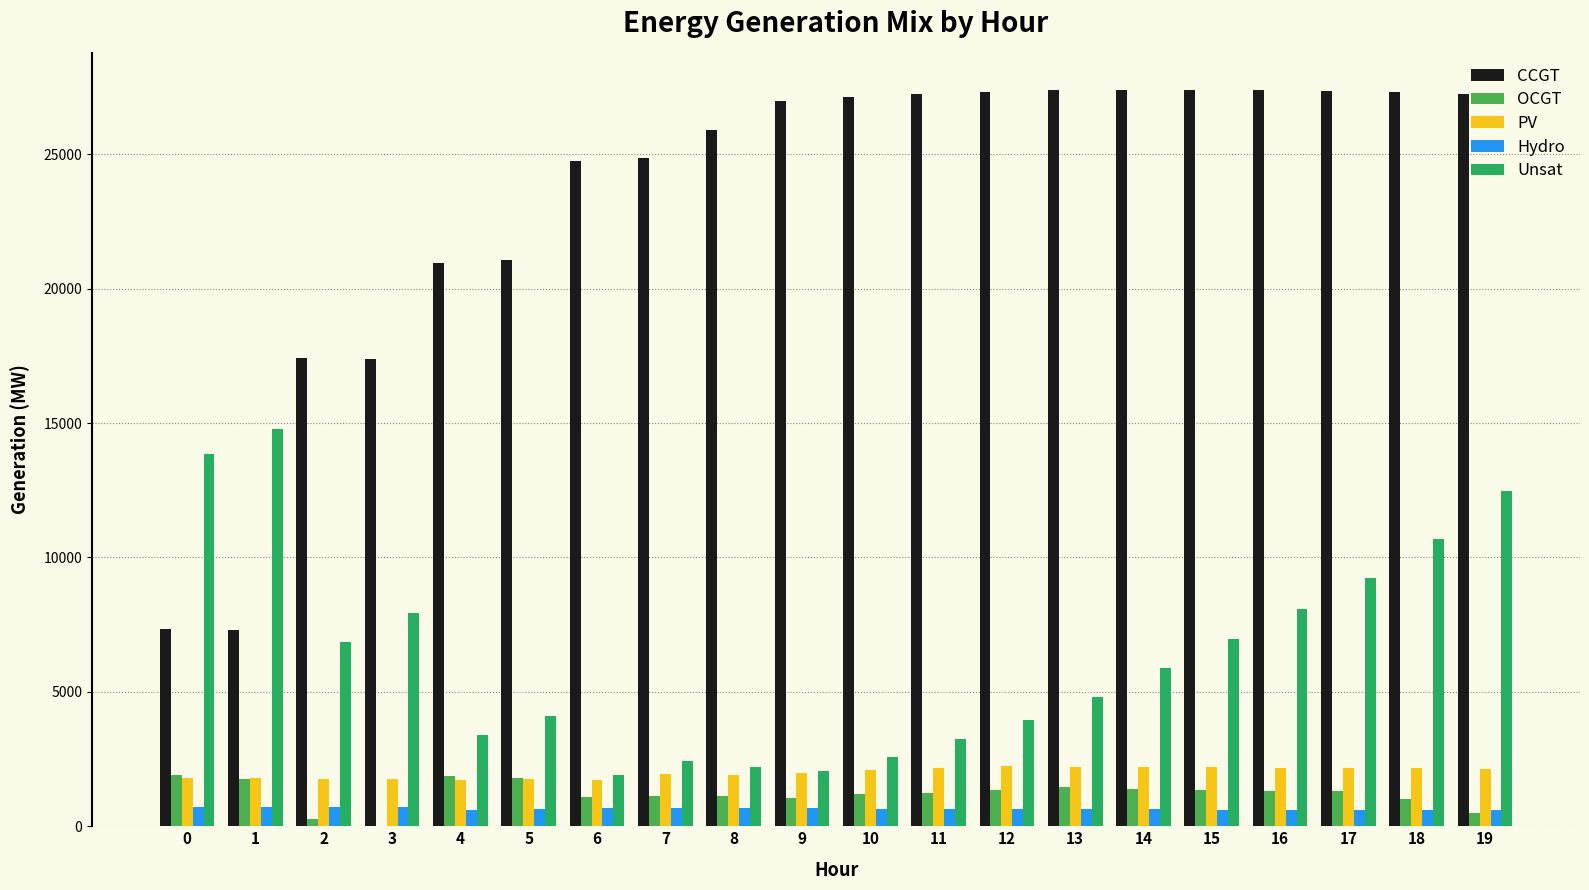

The value of PV at 15 is 2193. True or false?

True